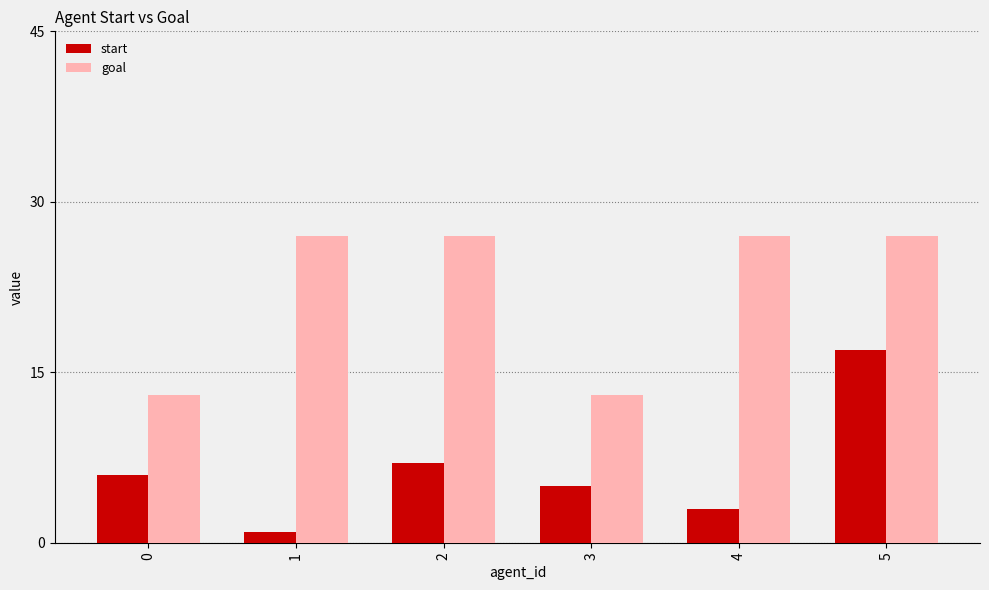

Reading left to right, transcribe all the data shown in this chart.

start: 6	1	7	5	3	17
goal: 13	27	27	13	27	27